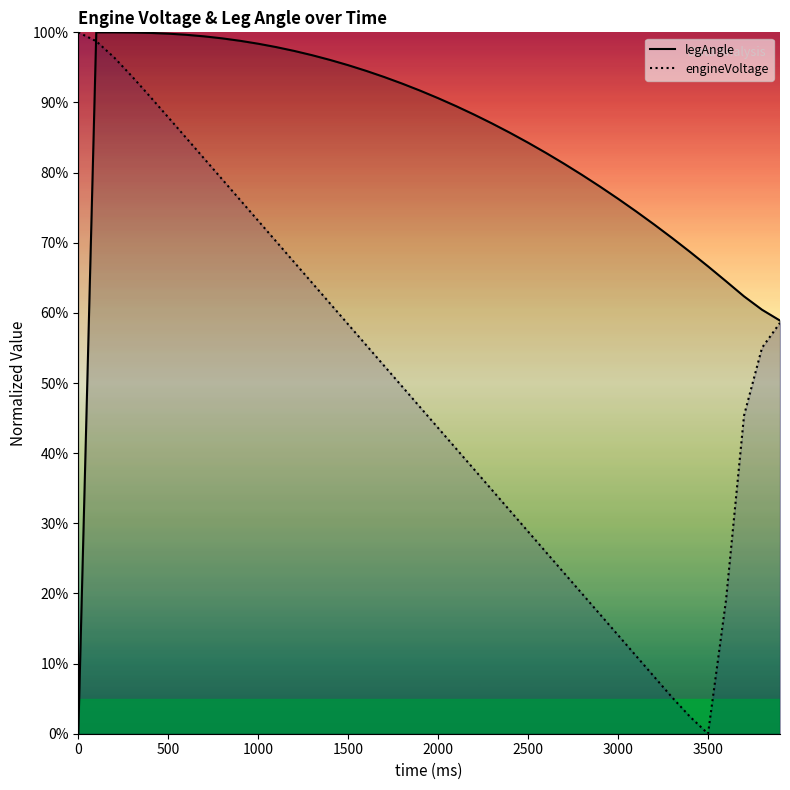

True or false: engineVoltage has a value of 58.4 at 1500.

True